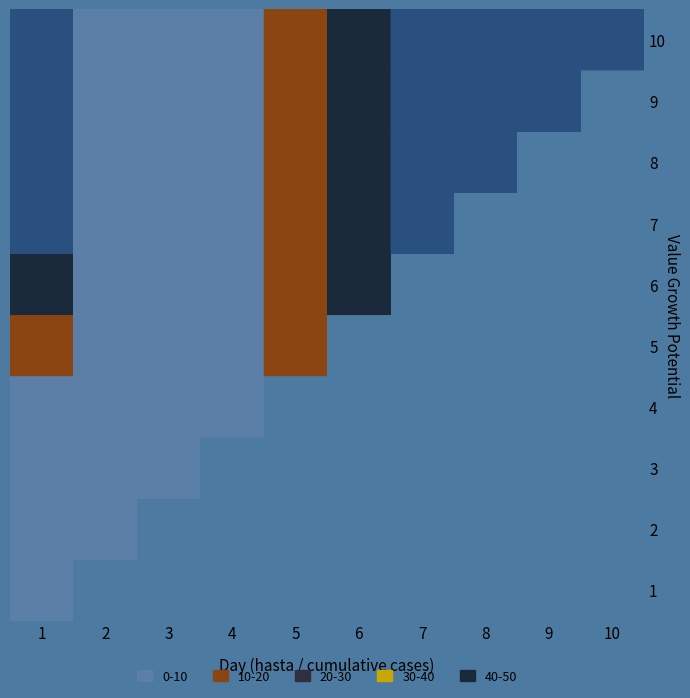

Reading left to right, what are all the values shown in this chart?

1: 1	0	0	0	0	0	0	0	0	0
2: 1	1	0	0	0	0	0	0	0	0
3: 2	1	2	0	0	0	0	0	0	0
4: 5	1	2	5	0	0	0	0	0	0
5: 18	1	2	5	18	0	0	0	0	0
6: 47	1	2	5	18	47	0	0	0	0
7: 97	1	2	5	18	47	97	0	0	0
8: 189	1	2	5	18	47	97	189	0	0
9: 355	1	2	5	18	47	97	189	355	0
10: 661	1	2	5	18	47	97	189	355	661